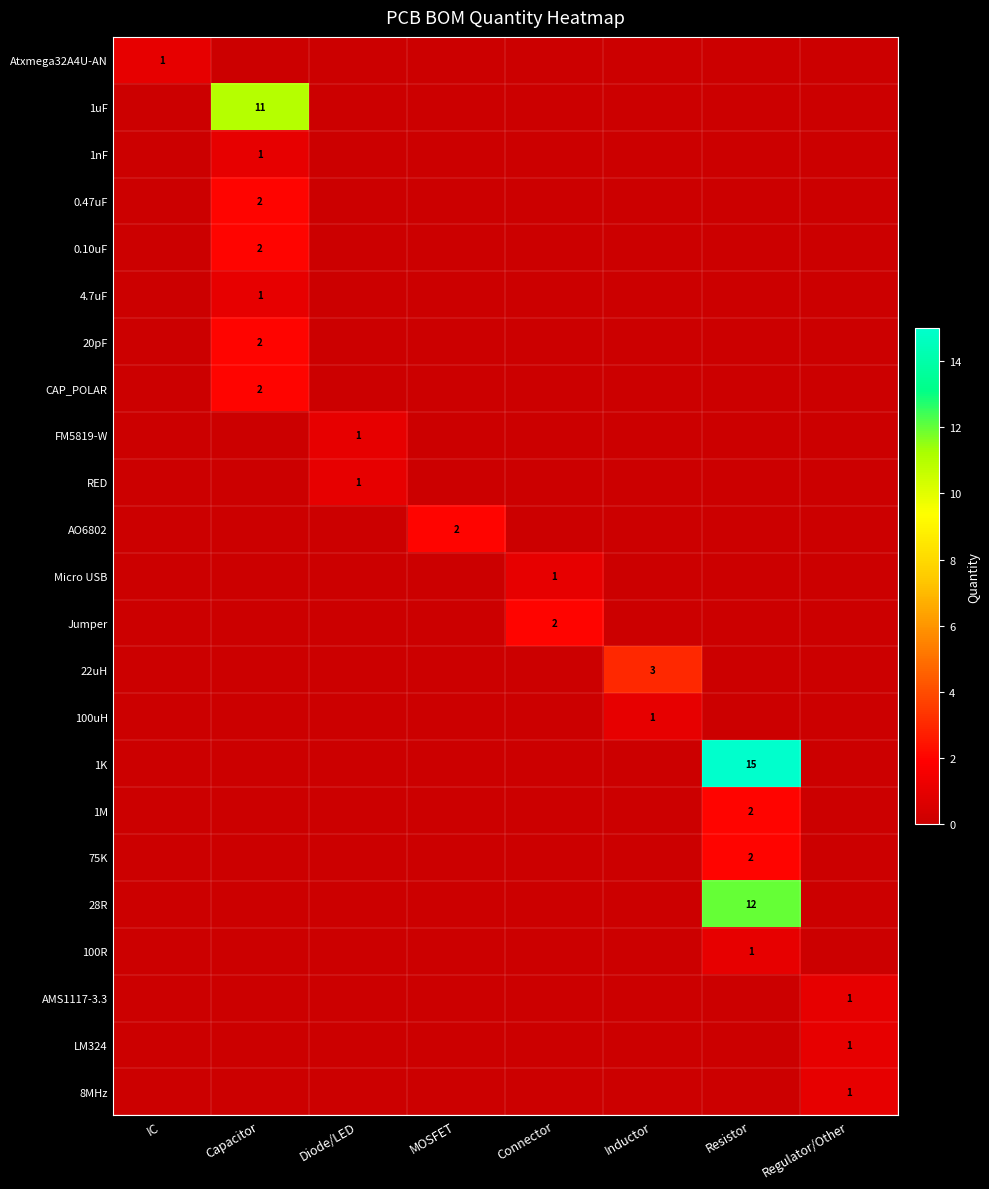

Which series has the largest range (max minus min)?

1K